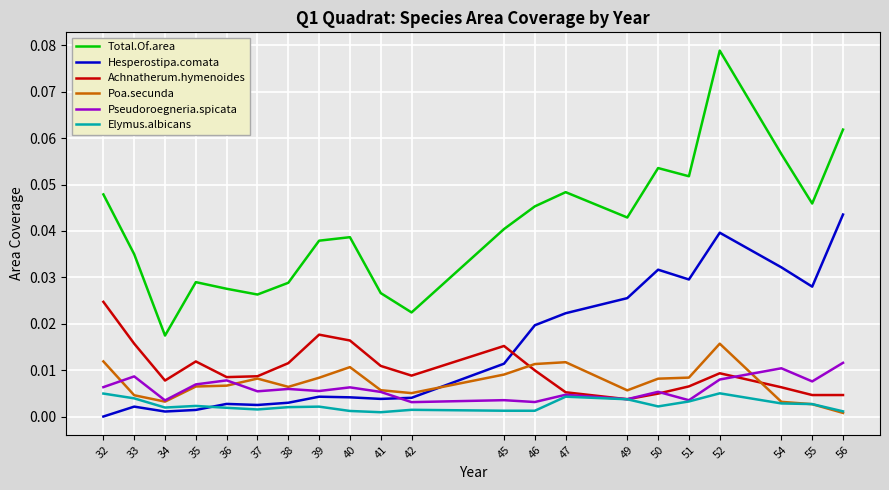

Which series changed the most between 38 and 47?

Total.Of.area